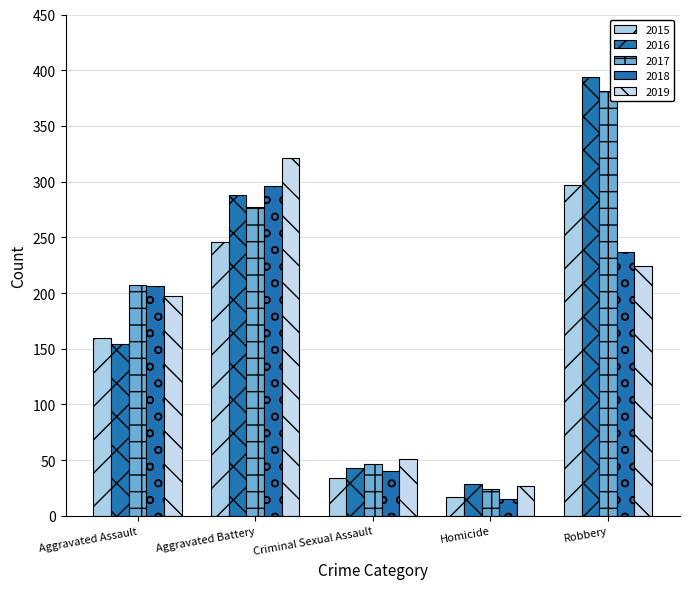

Which series has the largest range (max minus min)?

2016